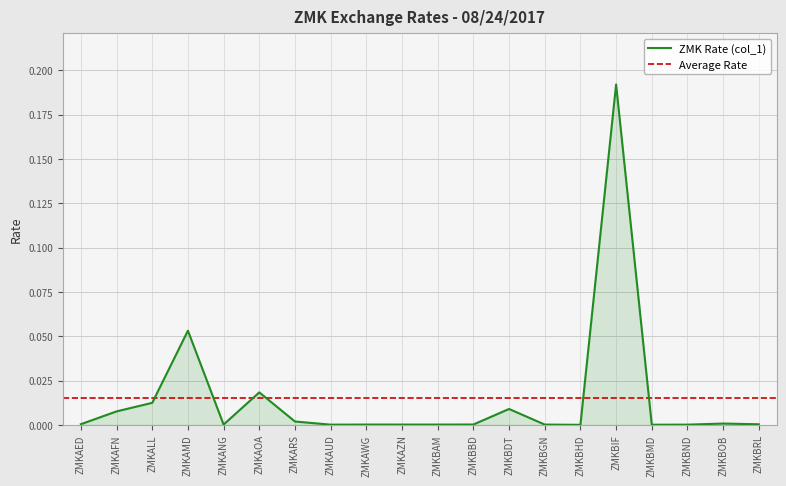

Rank the categories by value from highest to lowest.

ZMKBIF, ZMKAMD, ZMKAOA, ZMKALL, ZMKBDT, ZMKAFN, ZMKARS, ZMKBOB, ZMKAED, ZMKBRL, ZMKBBD, ZMKANG, ZMKAWG, ZMKAZN, ZMKBAM, ZMKBGN, ZMKBND, ZMKAUD, ZMKBMD, ZMKBHD